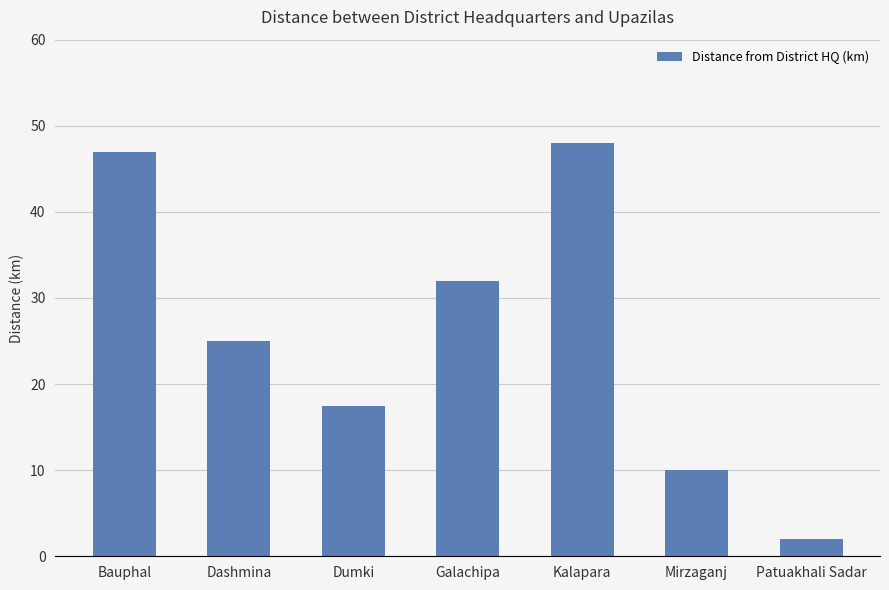

Where does the data first go above 25?

Bauphal